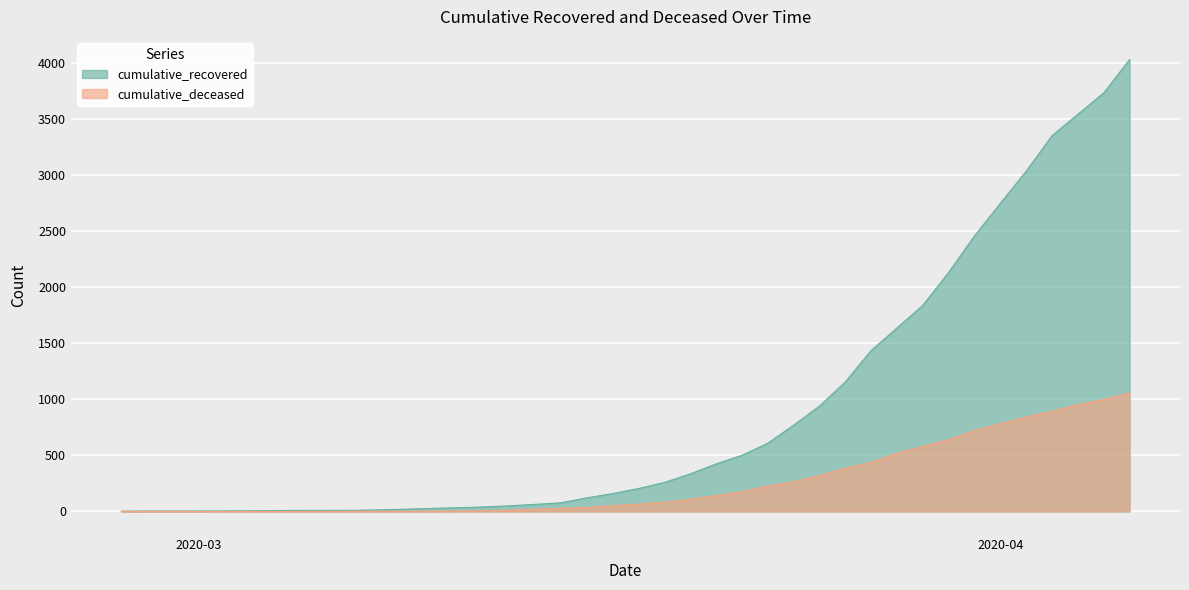

Rank the series by their average value, from lowest to highest.

cumulative_deceased, cumulative_recovered